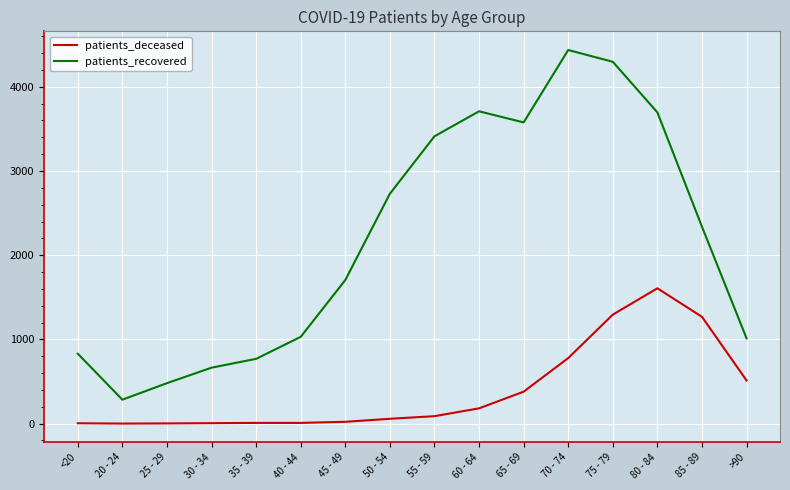

What position from the right is 50 - 54?

9